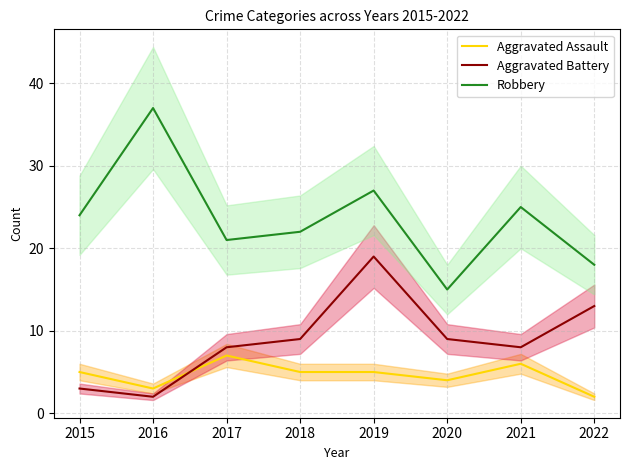

At how many categories does at least one series exceed 15?

7